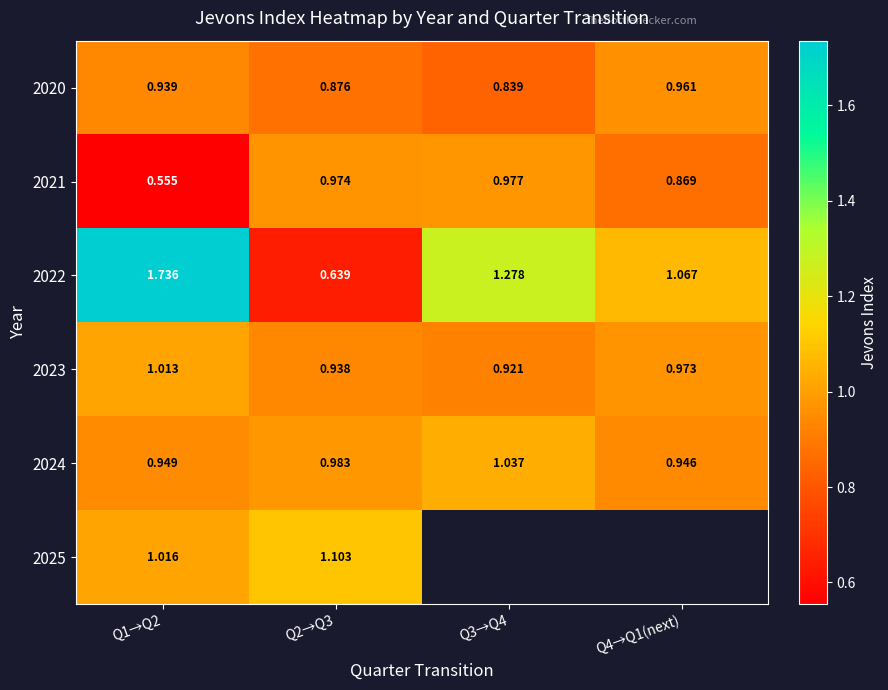

The value of 2020 at Q4→Q1(next) is 1.3. True or false?

False